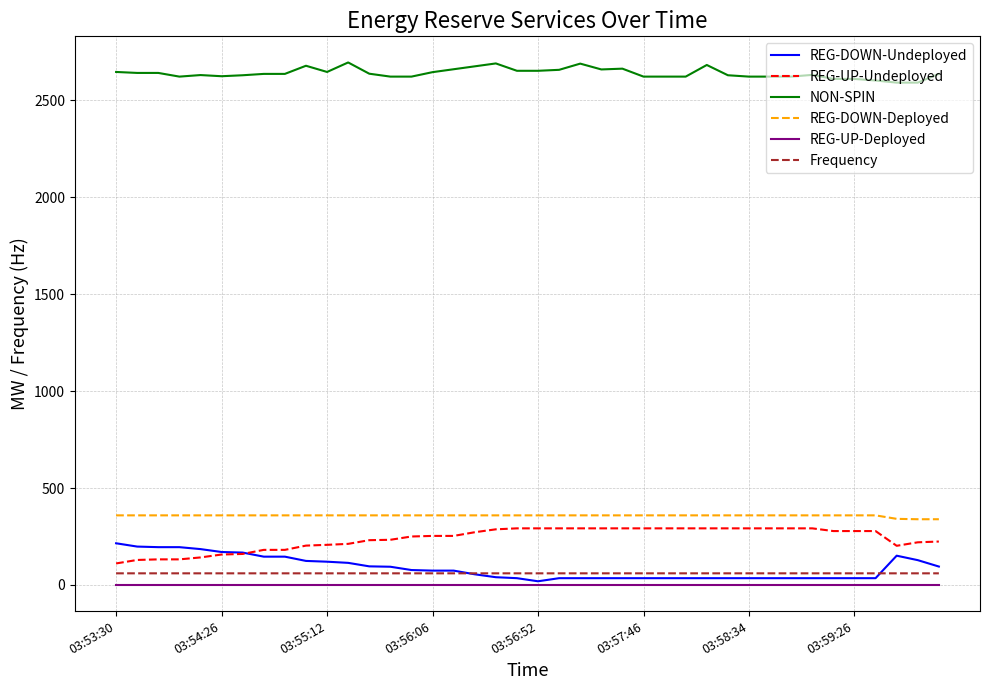

At how many categories does at least one series exceed 483?

40